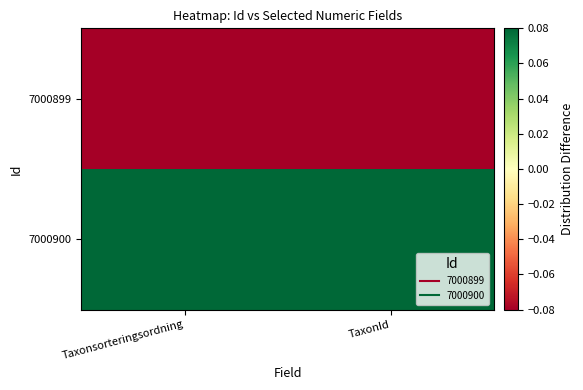

At how many categories does at least one series exceed 0?

2